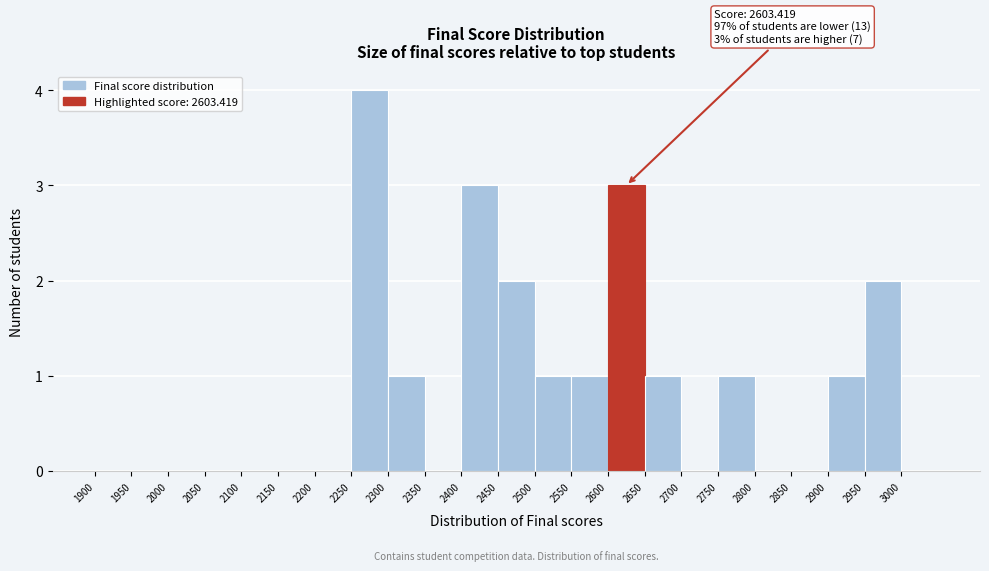

Over which range of the x-axis is the bar tallest?

2250 to 2300